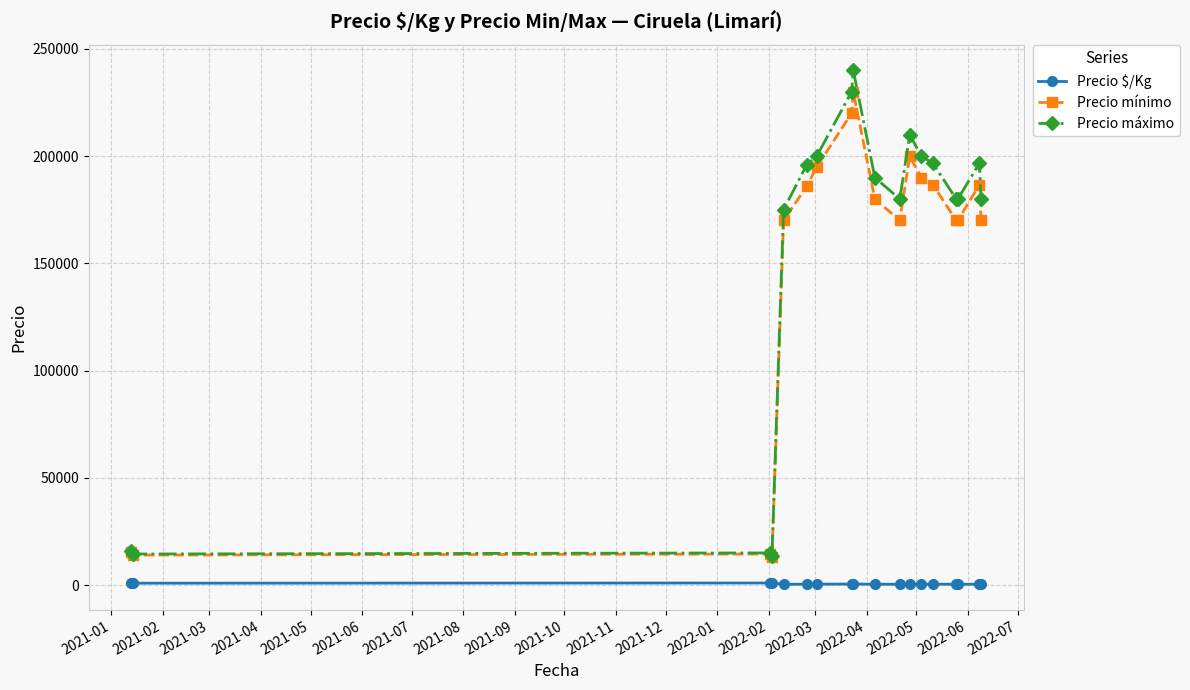

True or false: Precio mínimo has more than 2 points higher than both neighbors.

True